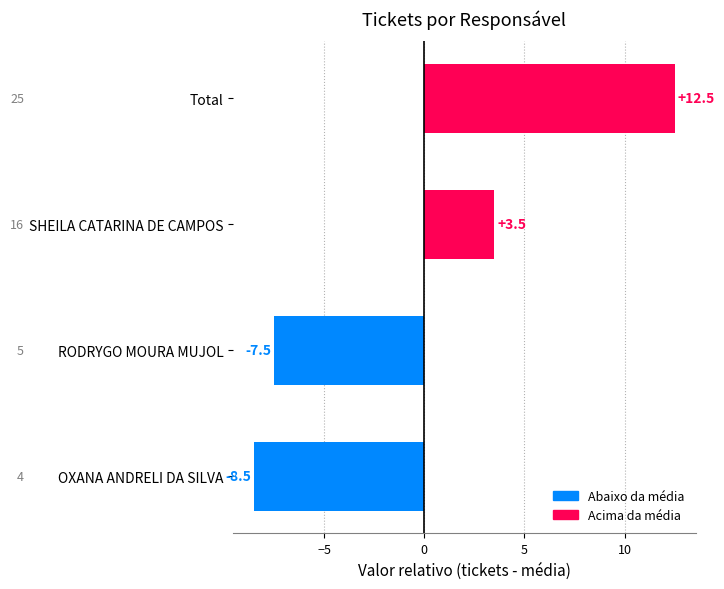

Does the chart contain any negative values?

Yes